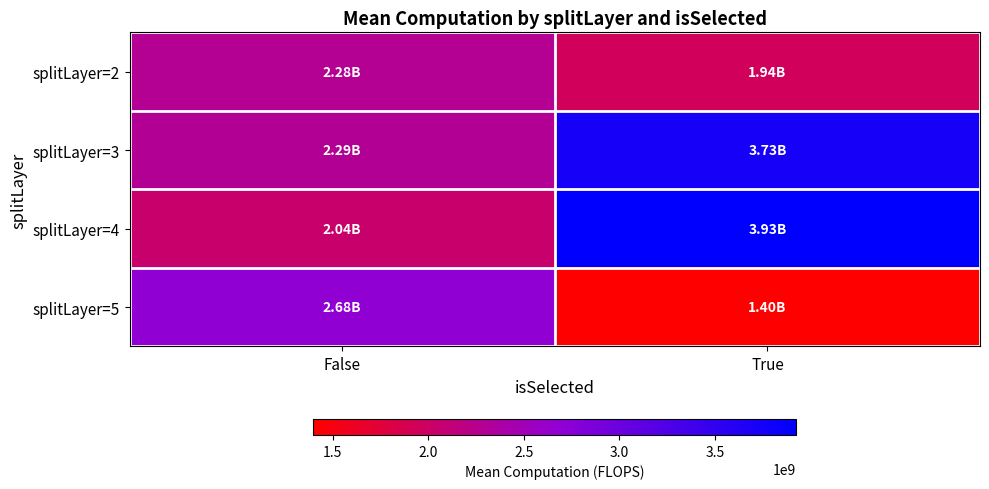

List the series in order of their peak value, highest first.

splitLayer=4, splitLayer=3, splitLayer=5, splitLayer=2